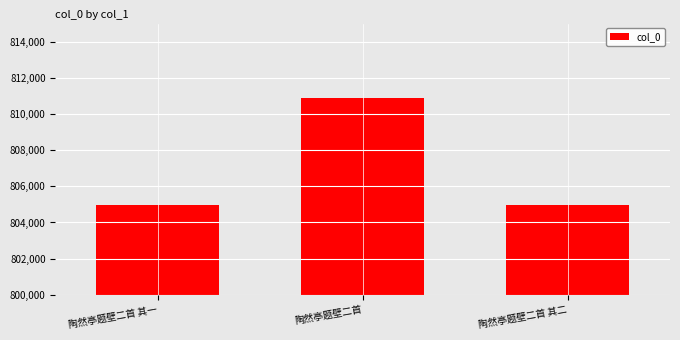

Is it true that the value at 陶然亭题壁二首 其二 is 804958?

True